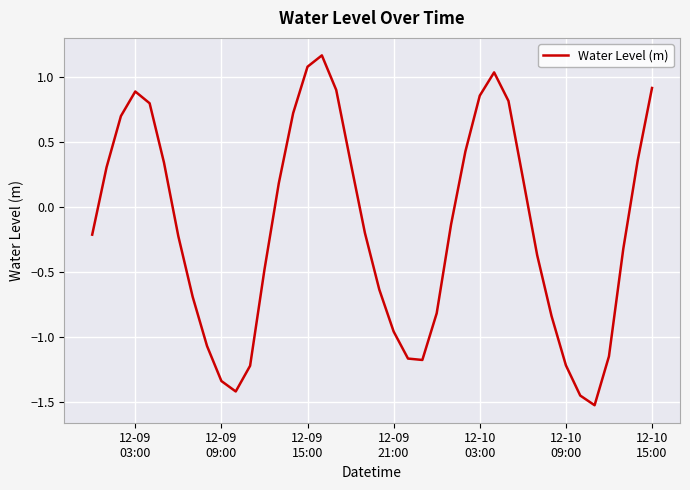

True or false: the data has more than 2 interior local peaks.

True